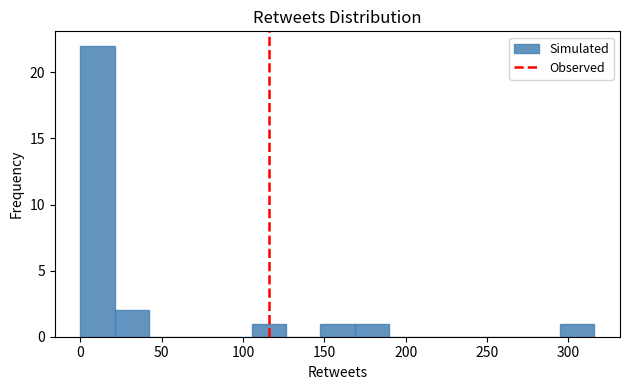

Reading left to right, transcribe this chart: for each bar, give the range it covers on the x-axis and its height. Neither the bar edges nor the heights are printed on the chart, so give them approximately, as read against the axes.

0 to 20: 22
20 to 40: 2
40 to 65: 0
65 to 85: 0
85 to 105: 0
105 to 125: 1
125 to 145: 0
145 to 170: 1
170 to 190: 1
190 to 210: 0
210 to 230: 0
230 to 255: 0
255 to 275: 0
275 to 295: 0
295 to 315: 1